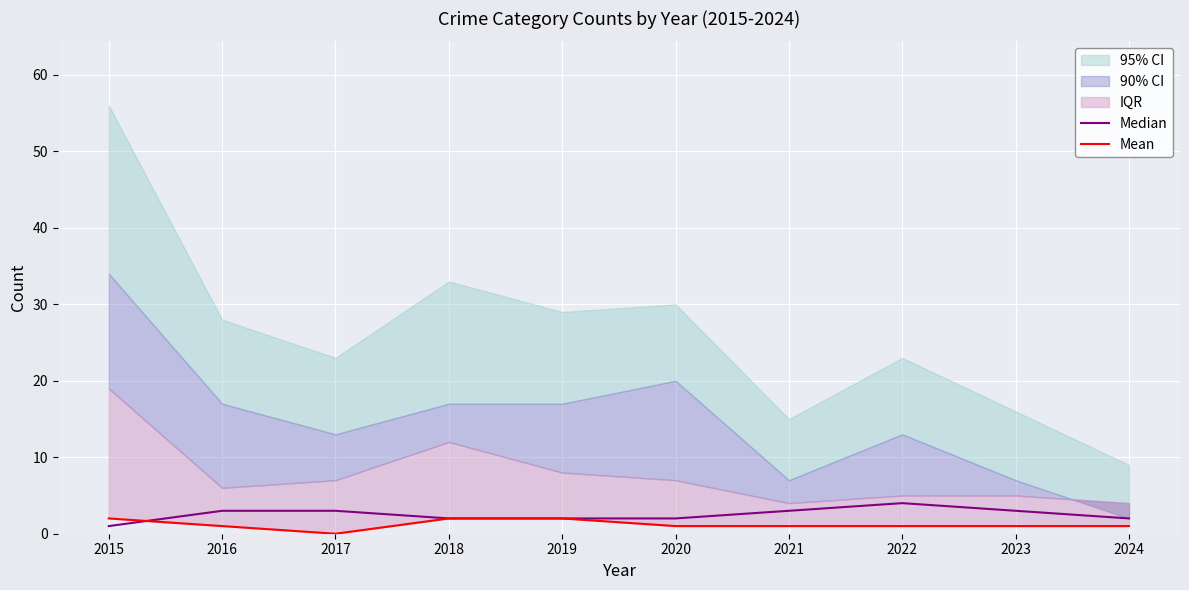

What is the spread (max minus min) of values at 2022?

3